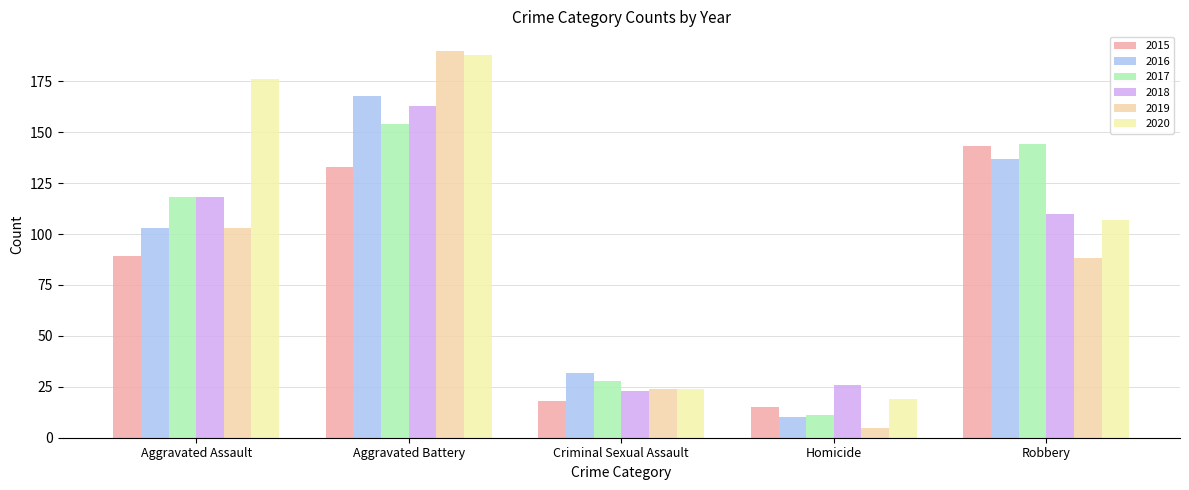

At which category is the sum across all series the highest?

Aggravated Battery